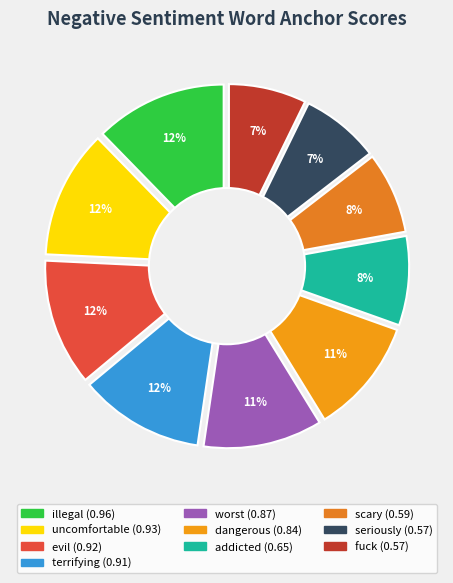

What percentage is the scary slice, to the nearest percent?

8%